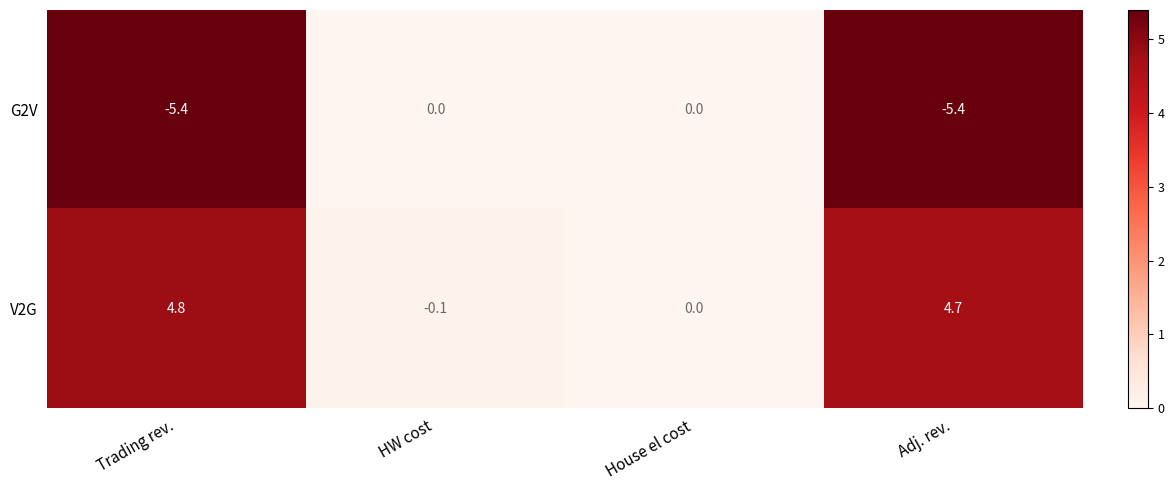

Where is V2G nearest to the value 2?

House el cost